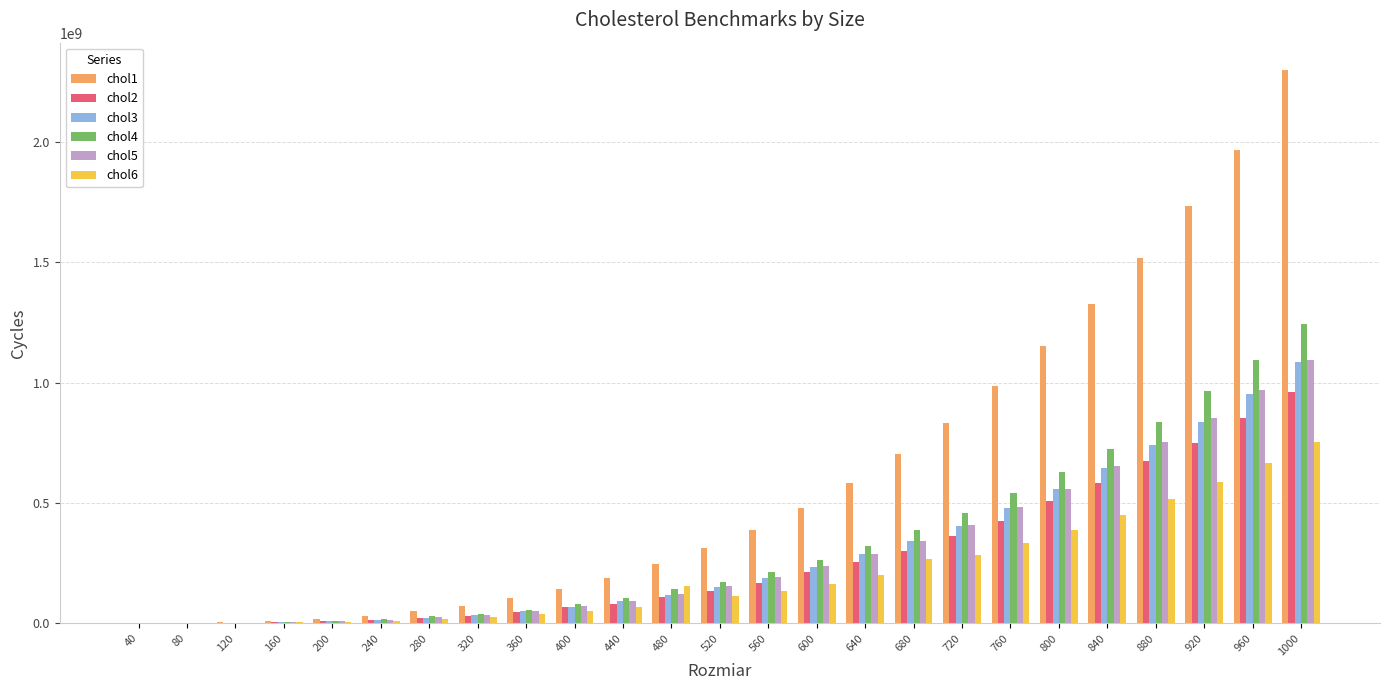

Which series has the largest total across all categories?

chol1